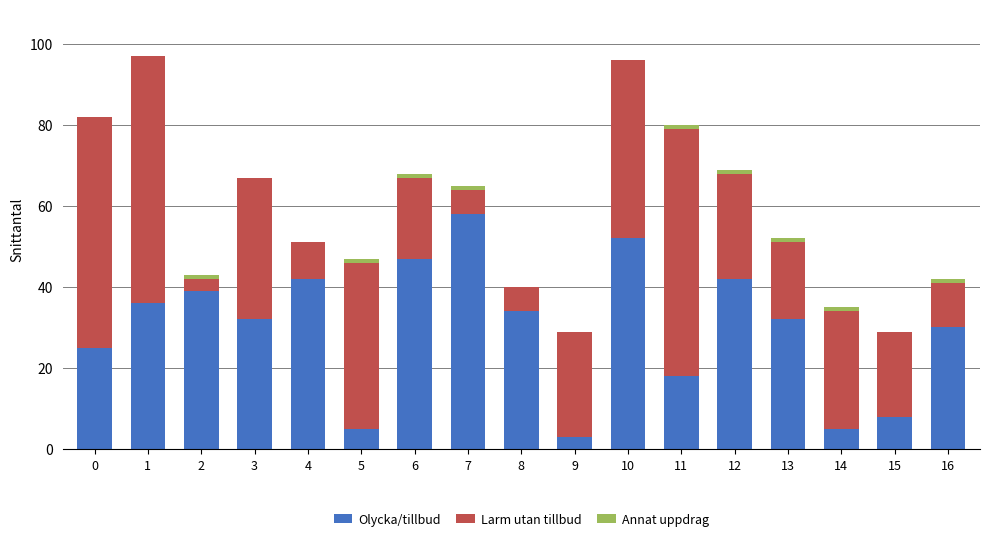

What is the sum of all Olycka/tillbud values?

508